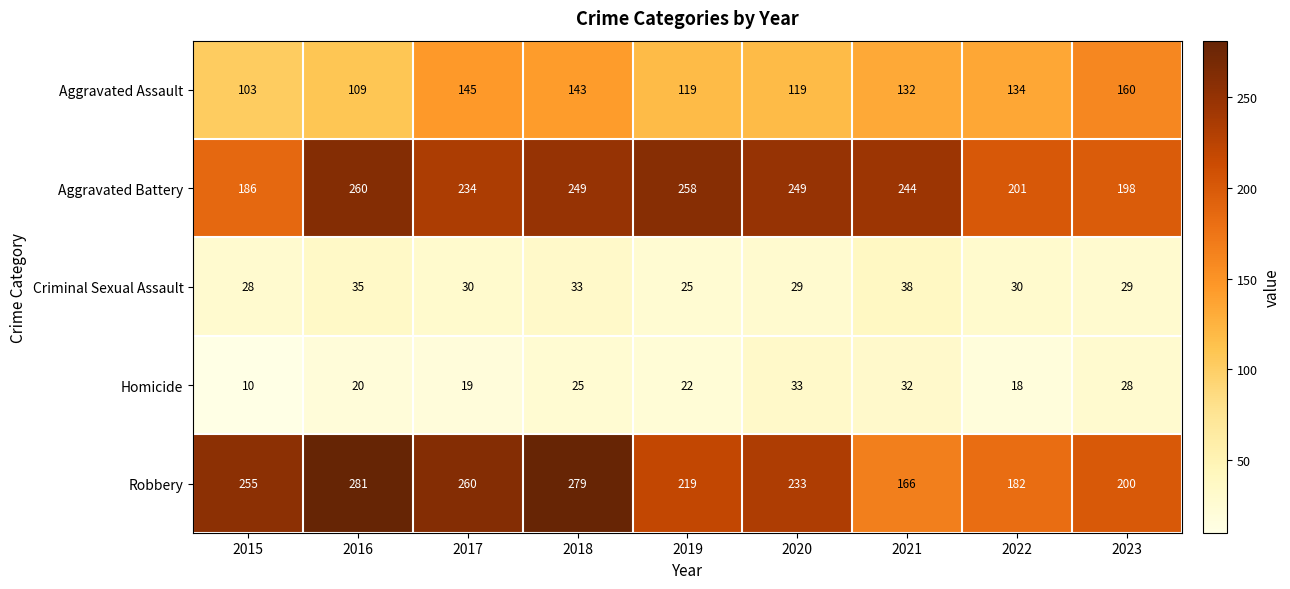

Between 2019 and 2022, which series saw the biggest shift?

Aggravated Battery